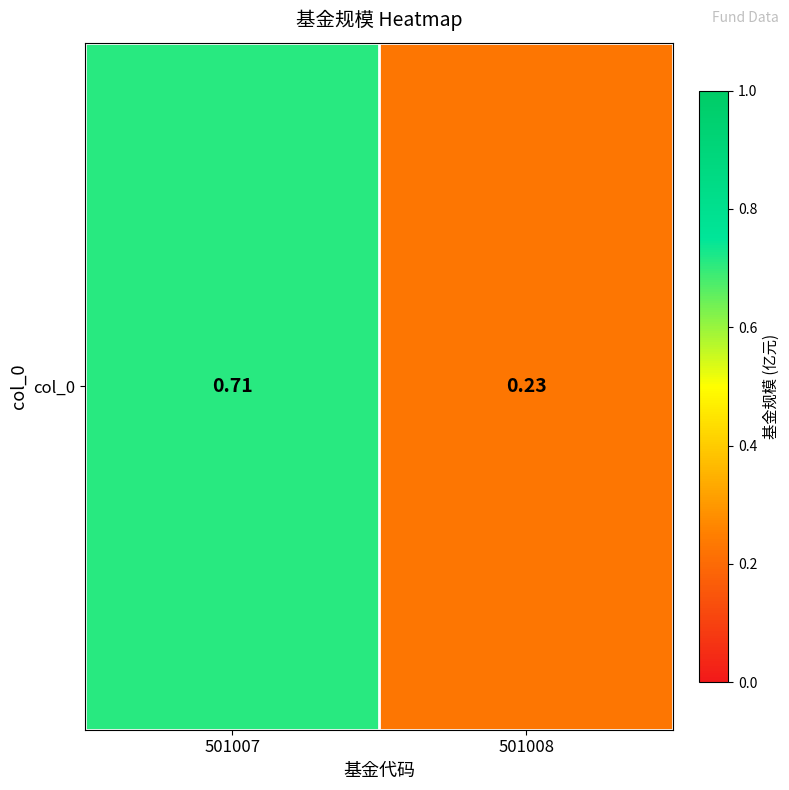

What is the difference between the maximum and minimum values?

0.5